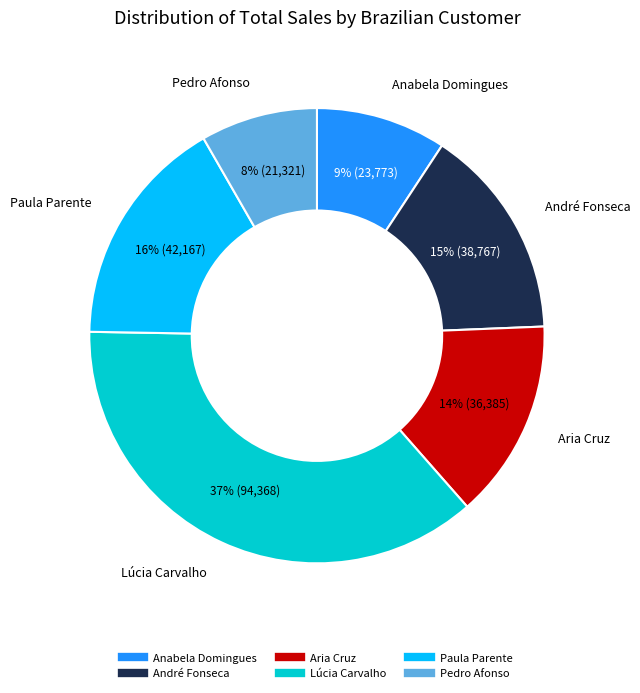

To the nearest percent, what is the average slice percentage?

17%